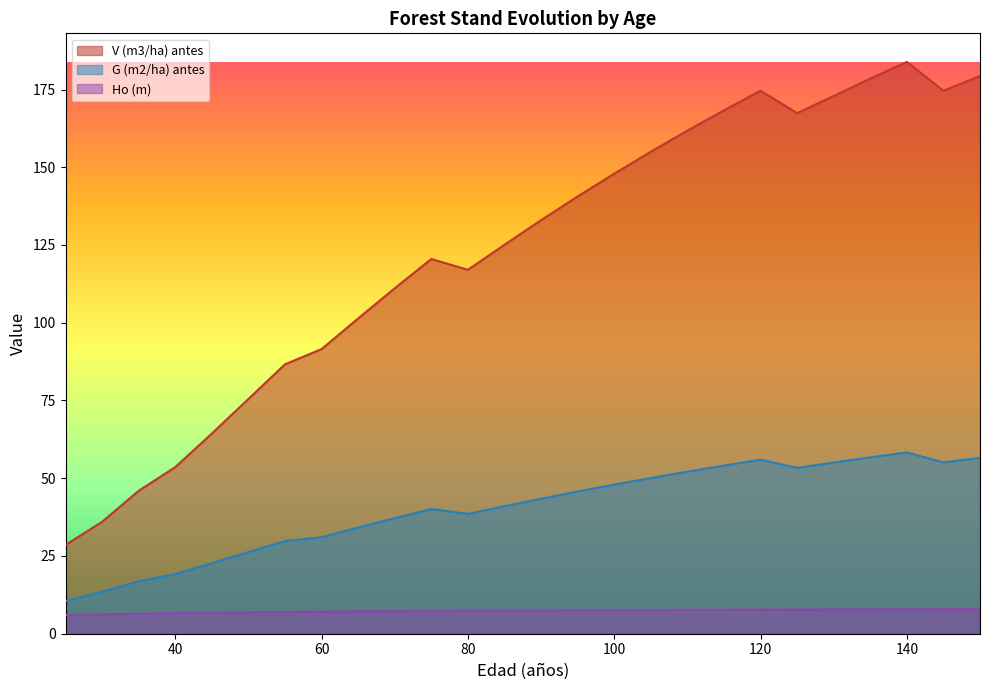

List the series in order of their overall mean, highest first.

V (m3/ha) antes, G (m2/ha) antes, Ho (m)